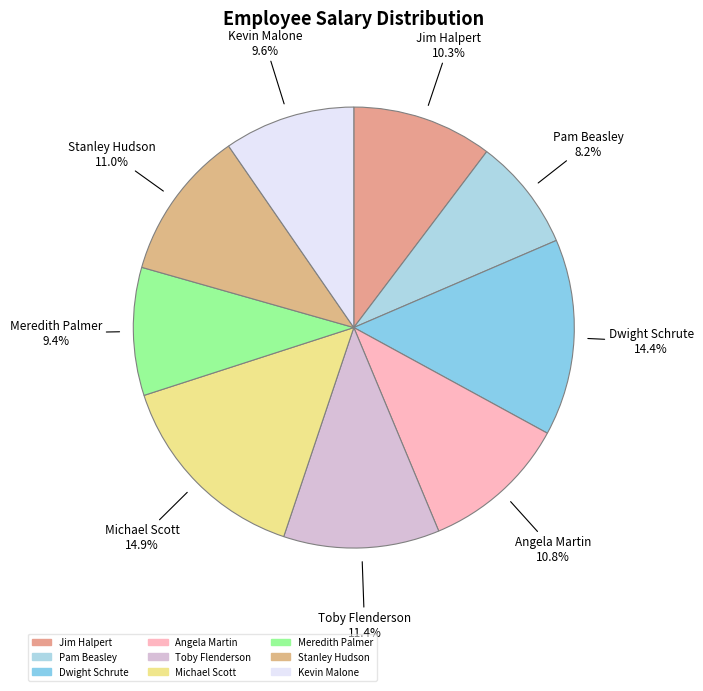

To the nearest percent, what portion does Meredith Palmer represent?

9%